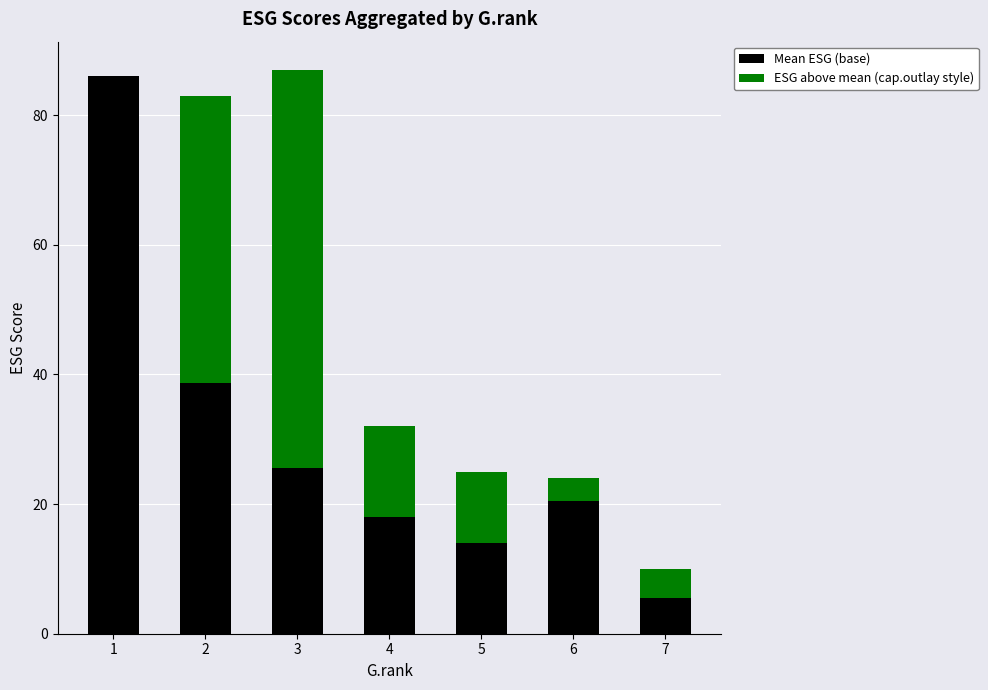

What is the total value across all series at 1?

86.0